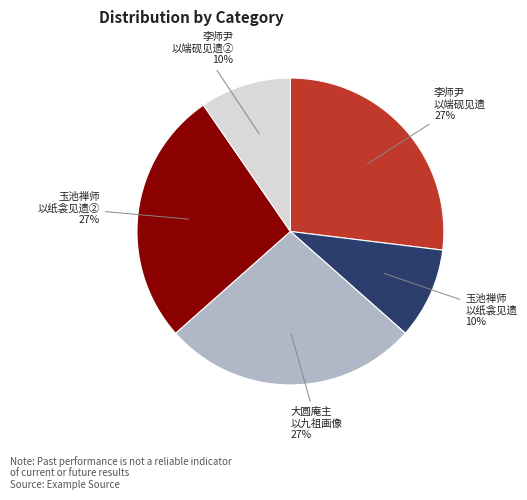

The 李师尹 以端砚见遗② slice represents 18% of the pie. True or false?

False